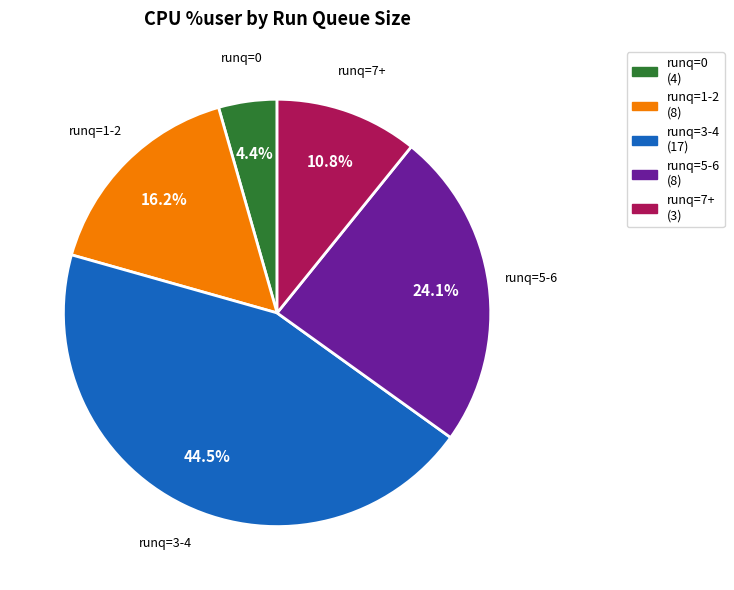

What is the smallest slice in the pie chart?

runq=0